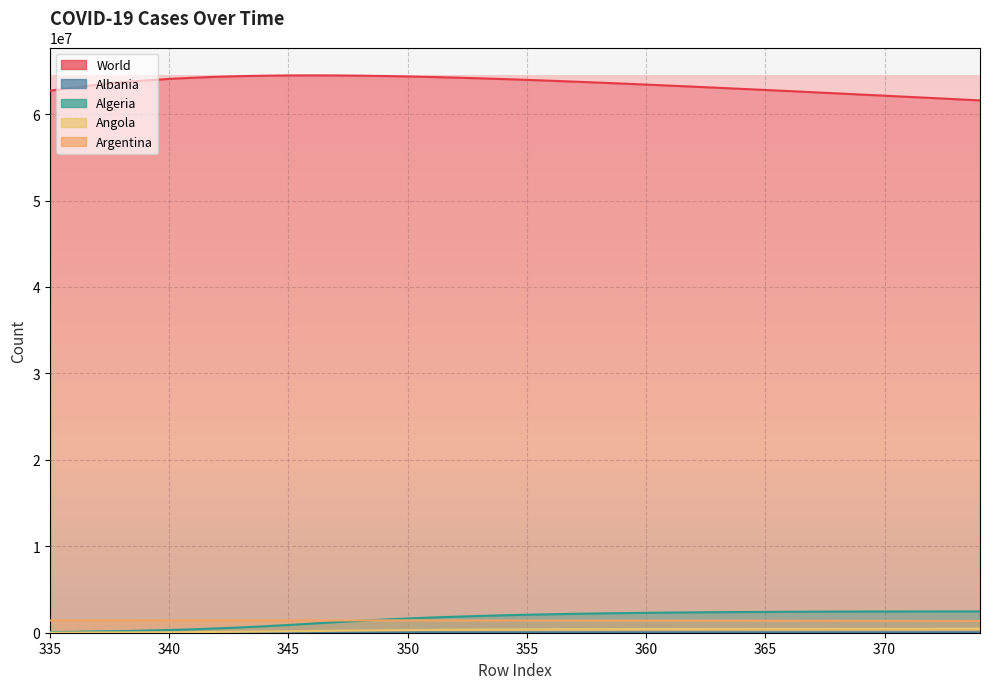

What is the sum of the Algeria values at 373 and 338?

2648018